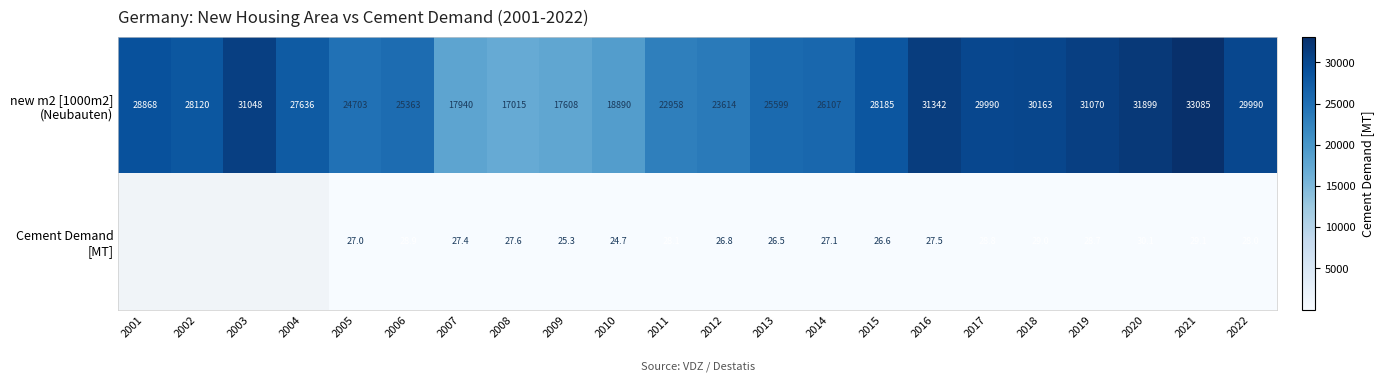

What is the total value across all series at 2016?

31369.5